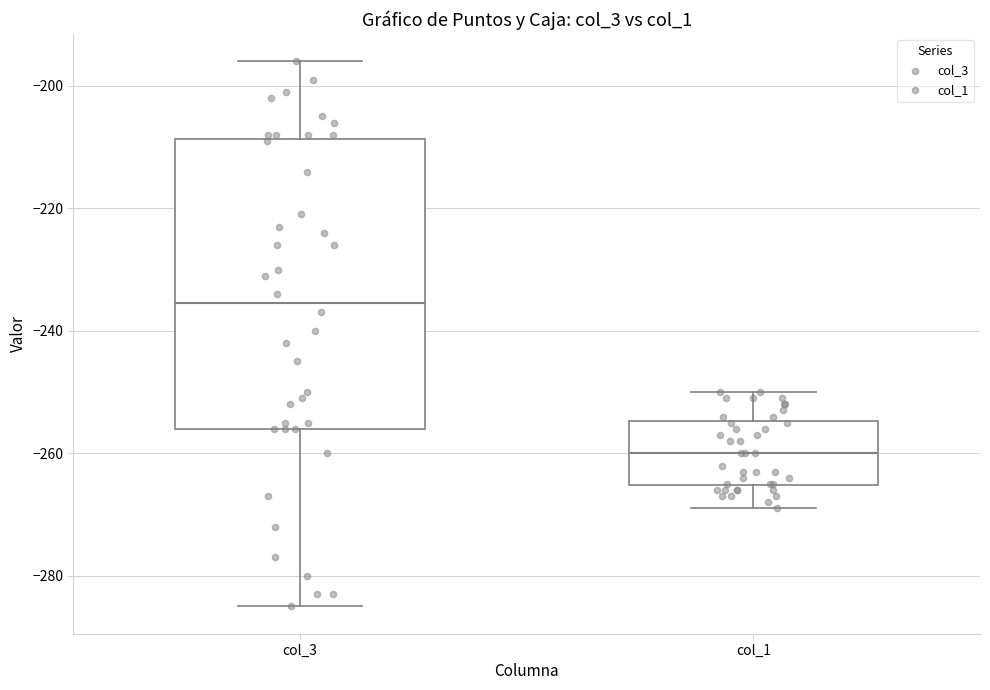

Reading left to right, read every box against the y-axis: the position of its median line, the range the box covers, and the ends of its whiskers. The values are not printed on the chart, so give them approximately, as read against the axis.

col_3: median -236, box -256 to -208, whiskers -284 to -196
col_1: median -260, box -266 to -254, whiskers -268 to -250